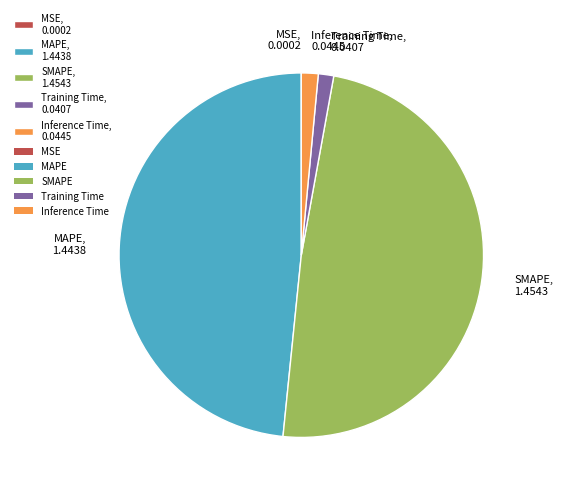

Between SMAPE and Training Time, which is larger?

SMAPE